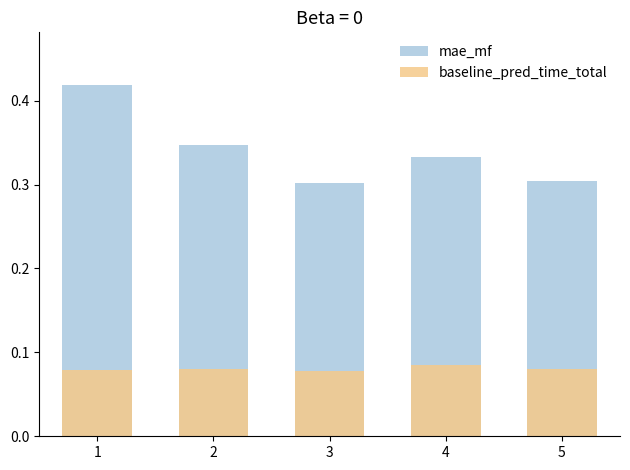

At how many categories does at least one series exceed 0?

5